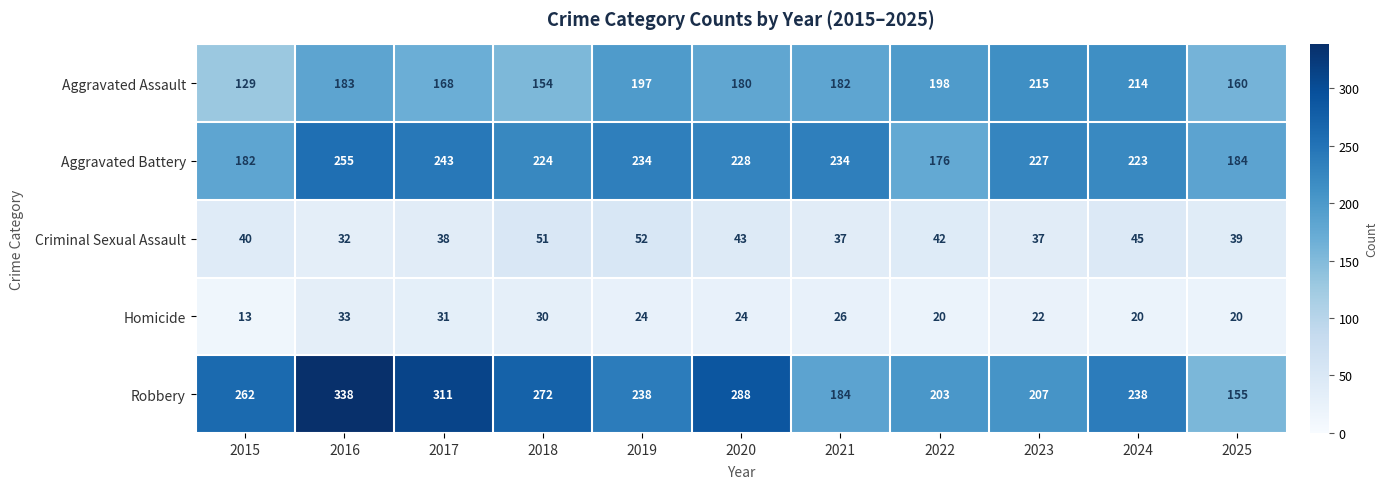

Between 2017 and 2021, which series saw the biggest shift?

Robbery